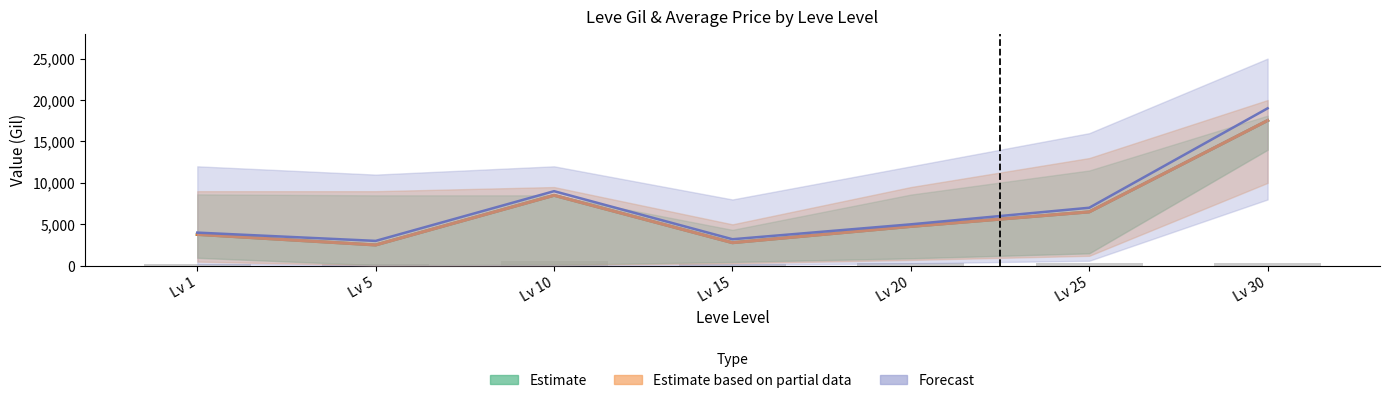

Where does the Estimate based on partial data series first go above 4745?

Lv 10